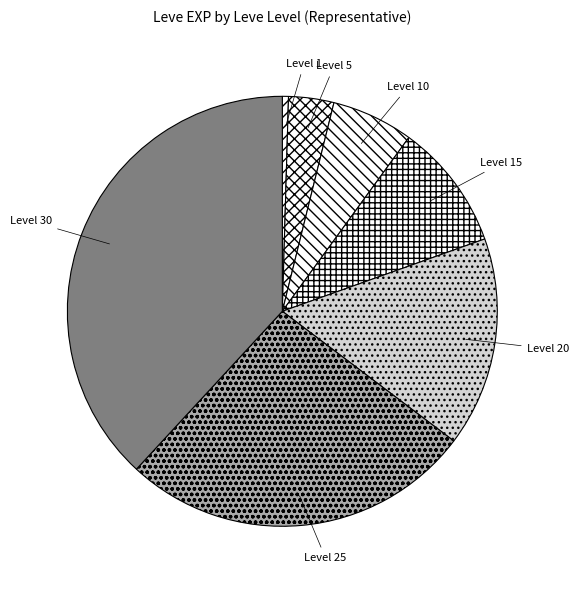

Rank the categories by value from lowest to highest.

Level 1, Level 5, Level 10, Level 15, Level 20, Level 25, Level 30